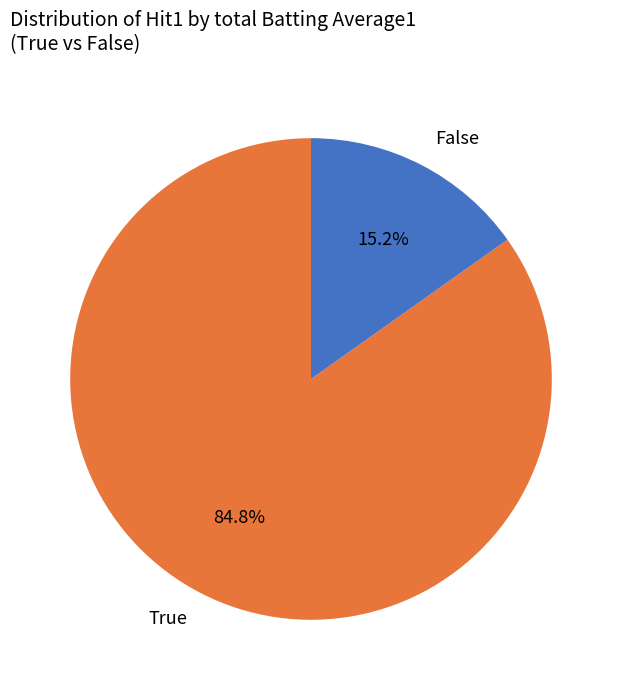

Between True and False, which is larger?

True